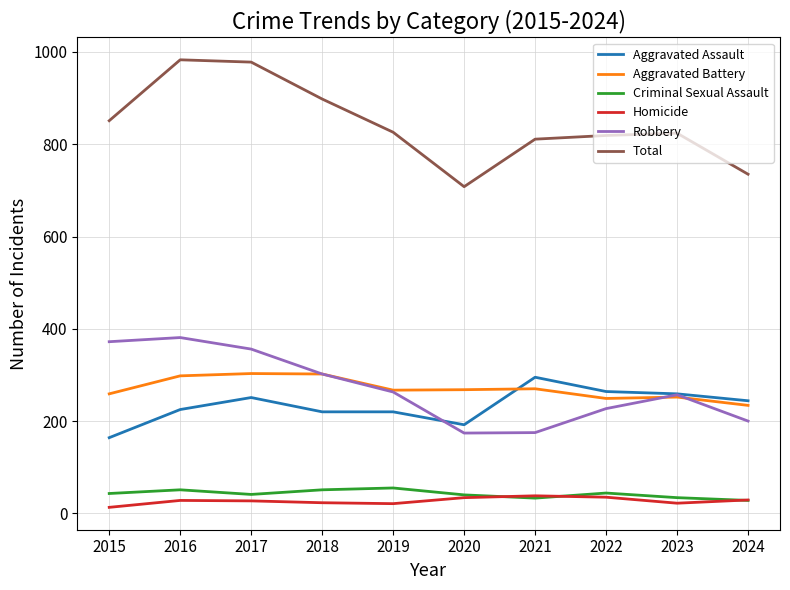

What is the smallest value displayed?

13